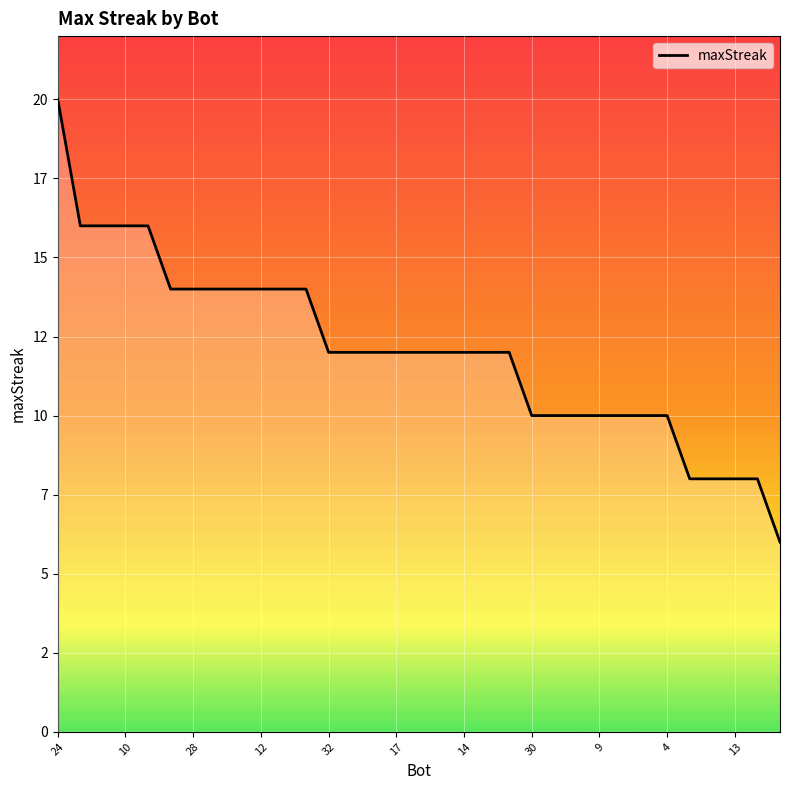

Is this an area chart (filled region under the line)?

Yes